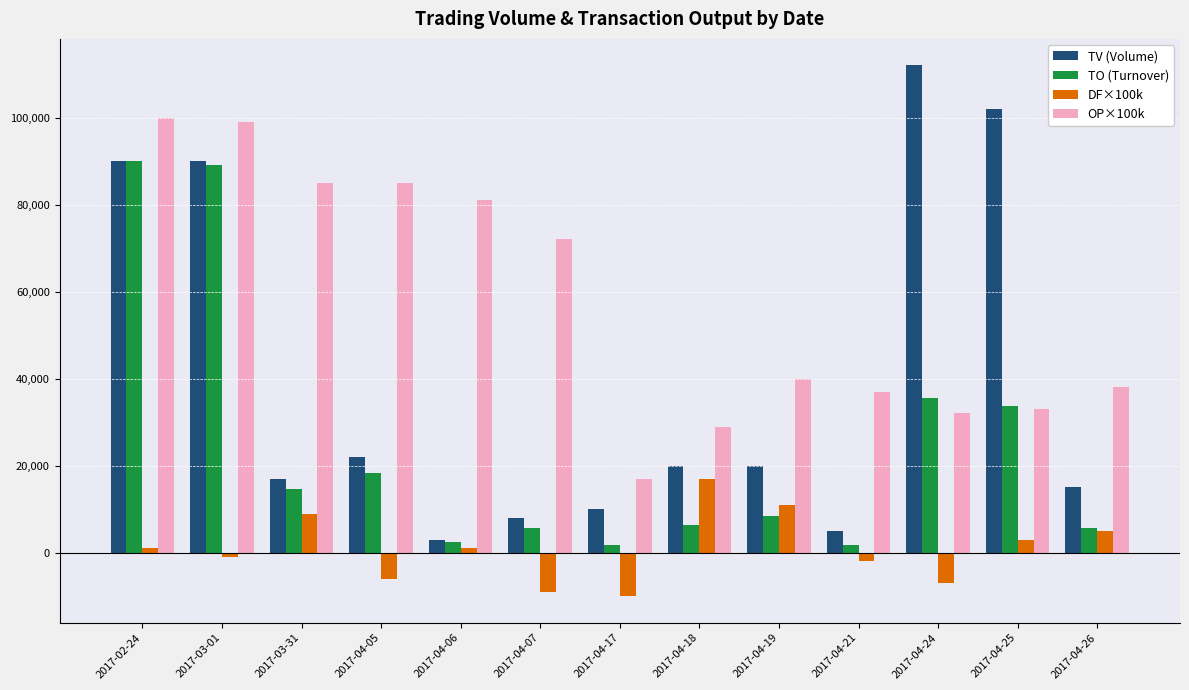

How many bars are there in each group?

4